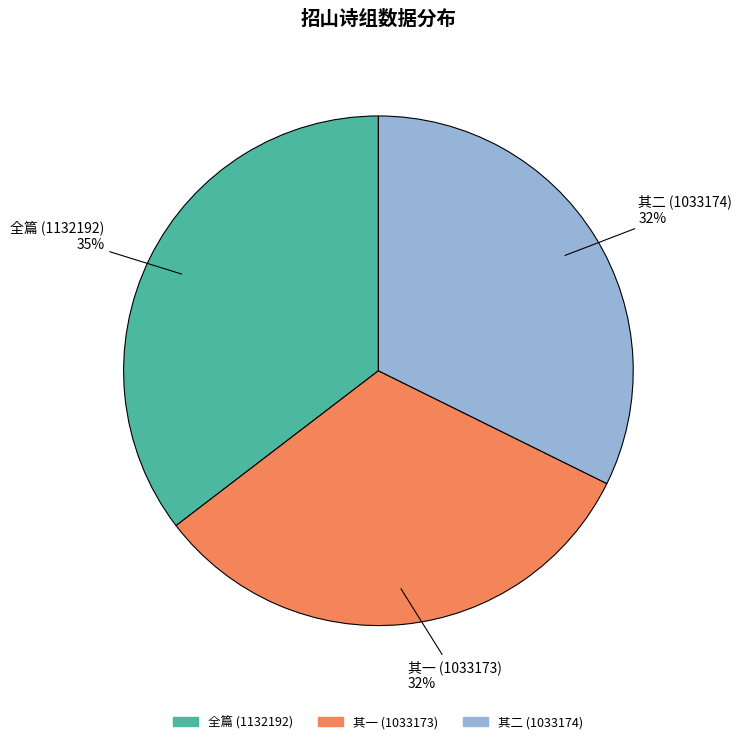

To the nearest percent, what is the average slice percentage?

33%